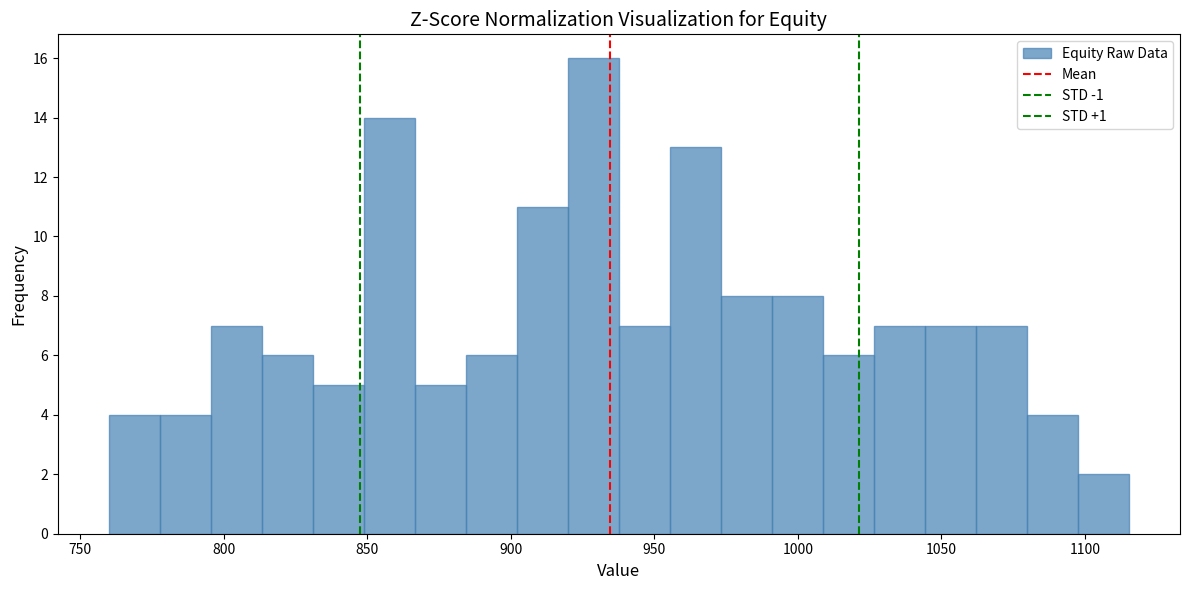

Read against the x-axis, roughly where is the centre of the tallest bar?

930